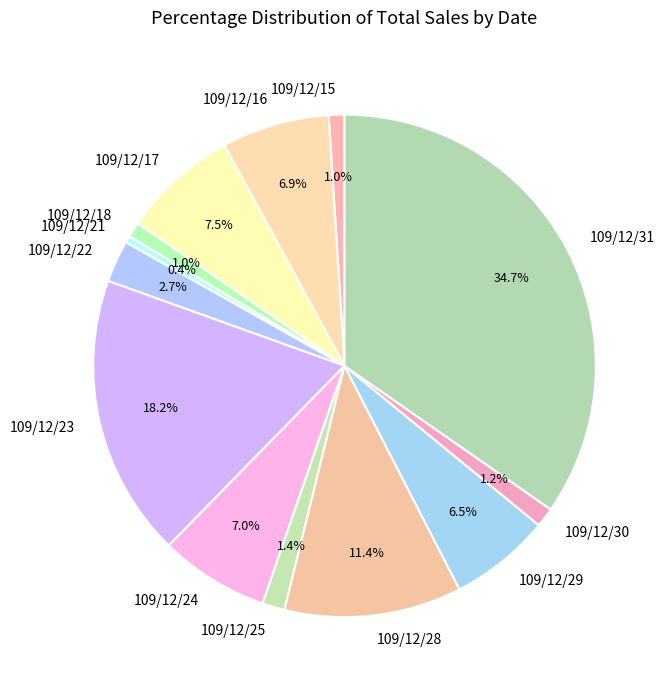

To the nearest percent, what is the difference between the largest and smallest slice percentages?

34%